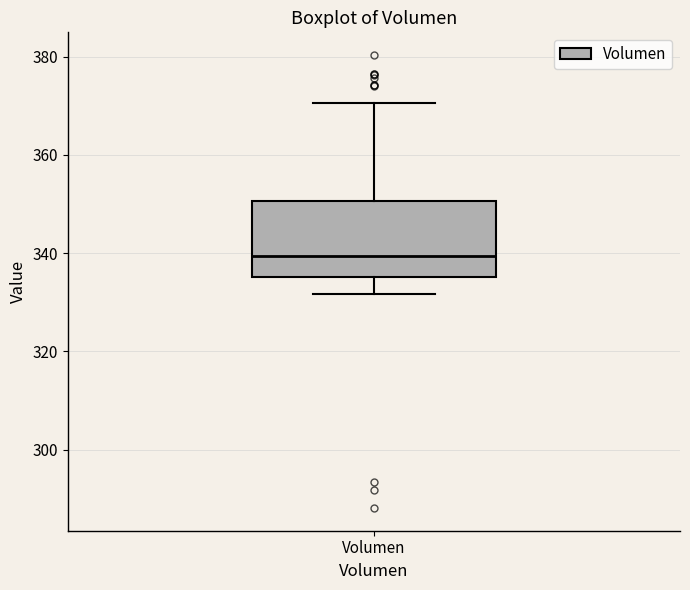

Transcribe this box plot: give where the median line is, the range the box spans, and where the two whiskers end, as read against the y-axis. The values are not printed on the chart, so give them approximately, as read against the axis.

median 340, box 336 to 350, whiskers 332 to 370